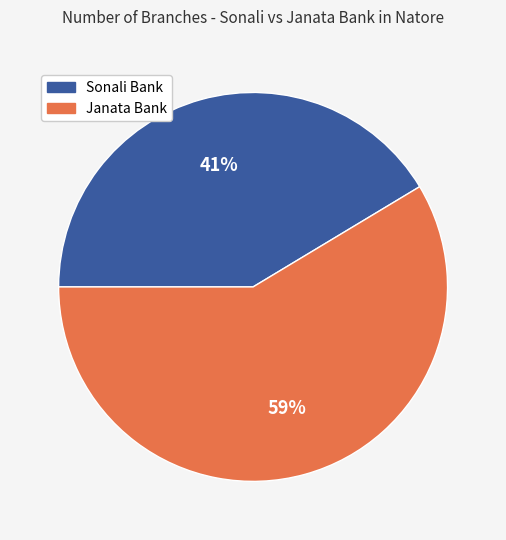

Is it true that Janata Bank is 64% of the pie?

False